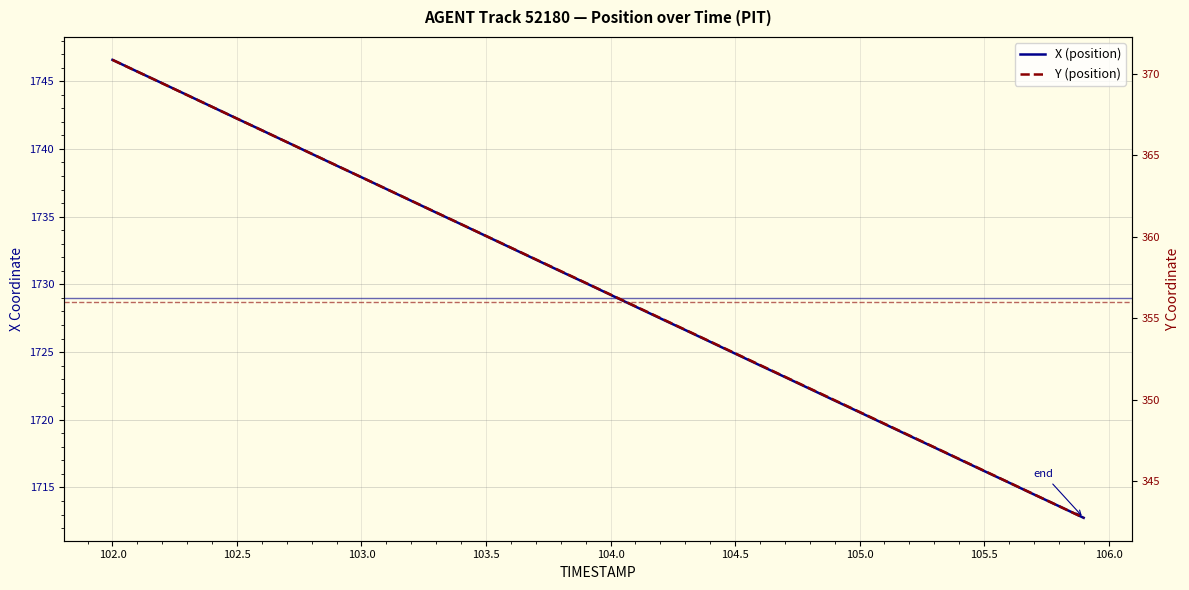

True or false: Y (position) and X (position) cross at least once.

False